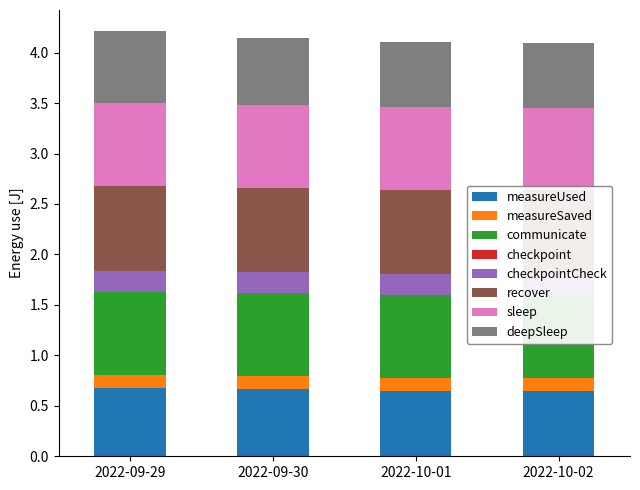

How many groups of bars are there?

4